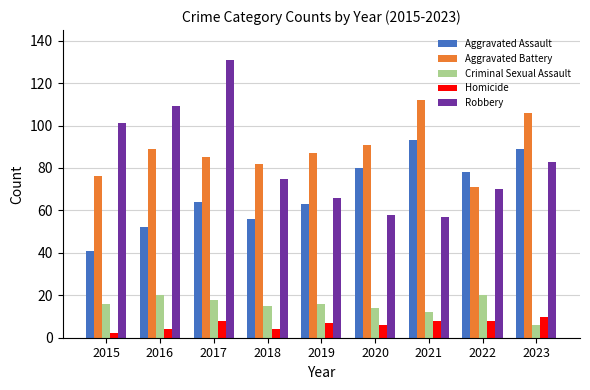

What is the highest value of the Robbery series?

131